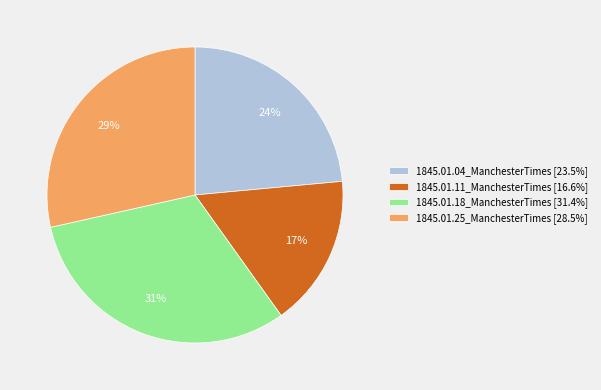

Count the number of slices in the pie.

4